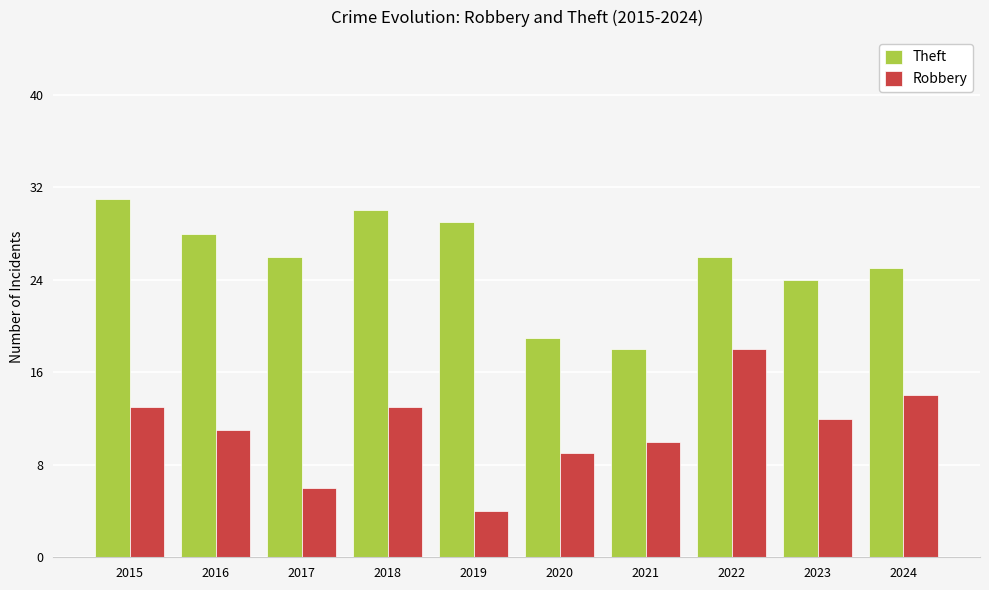

How many categories are shown in the chart?

10